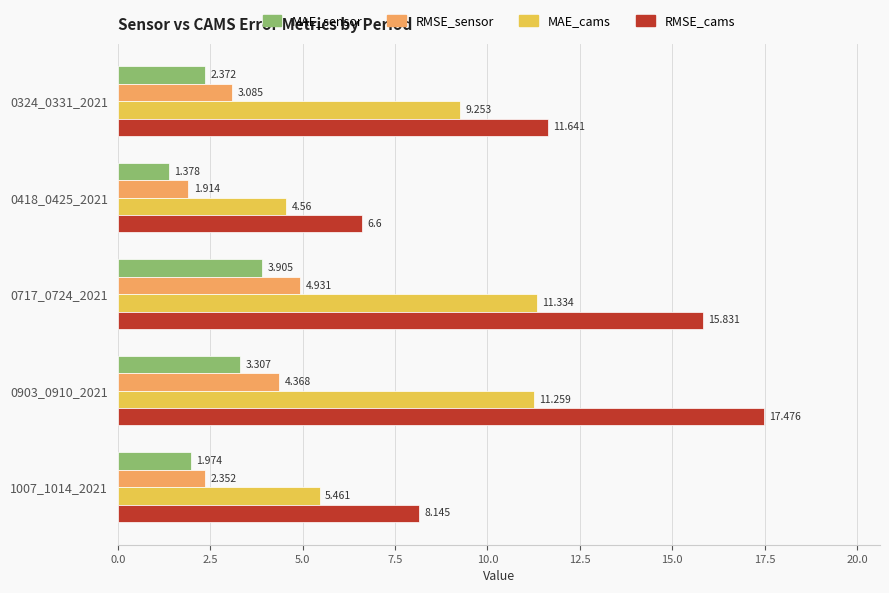

At 0903_0910_2021, list the series in order from smallest to largest.

MAE_sensor, RMSE_sensor, MAE_cams, RMSE_cams